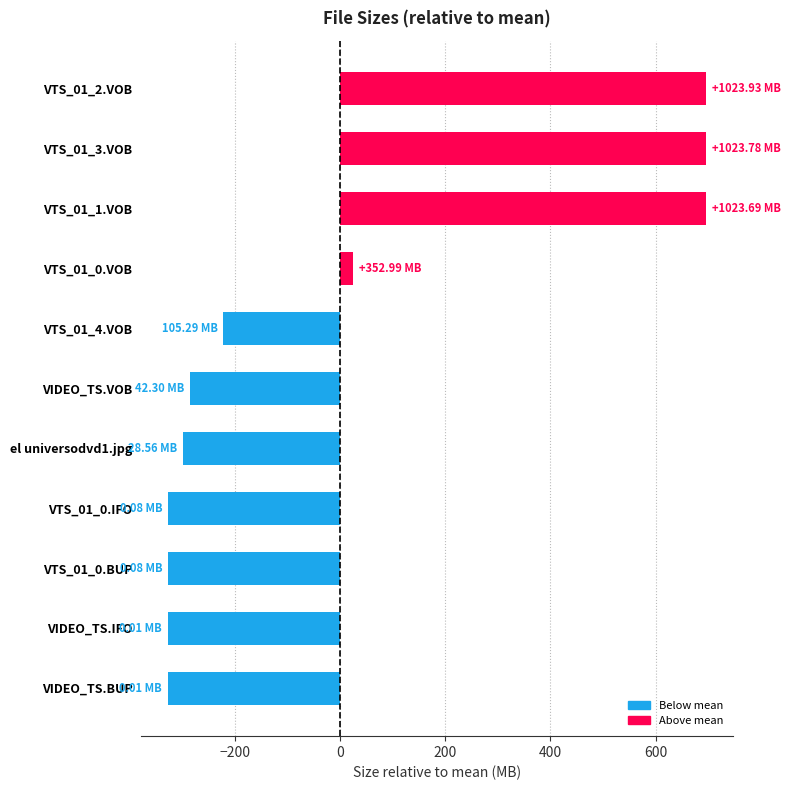

What is the change in value from VTS_01_0.VOB to VTS_01_3.VOB?

+670.8